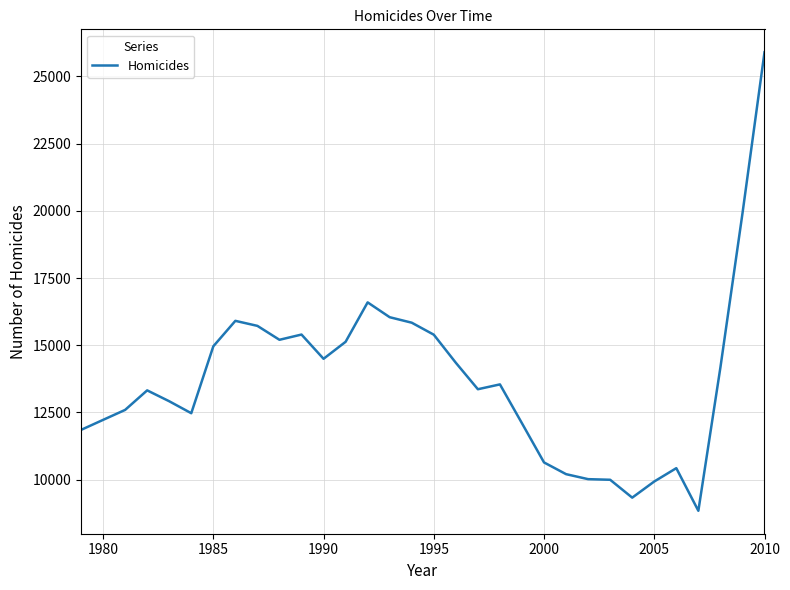

What is the greatest value displayed?

25900